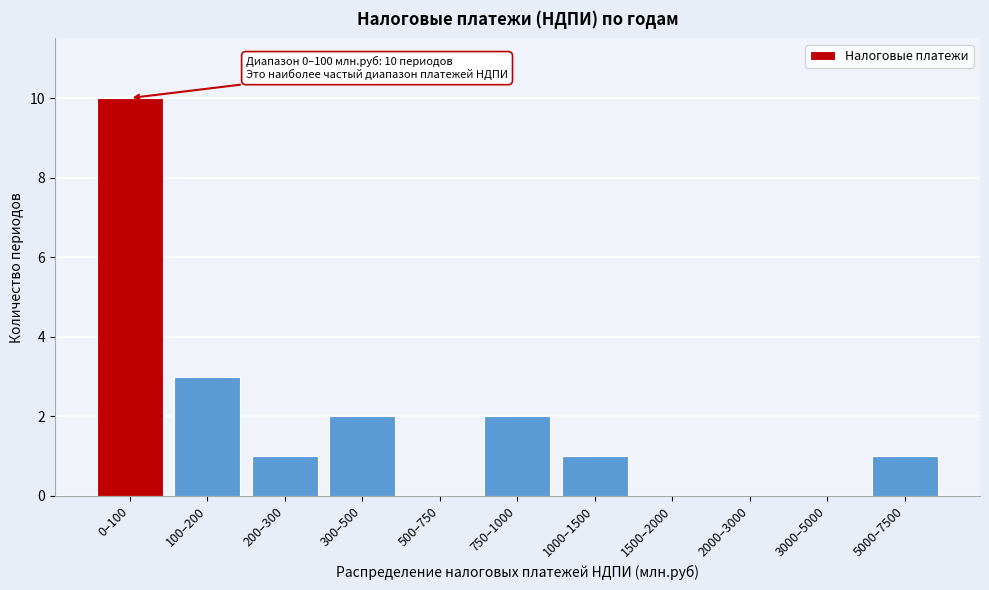

Reading left to right, extract all data points from this chart.

0–100=10	100–200=3	200–300=1	300–500=2	500–750=0	750–1000=2	1000–1500=1	1500–2000=0	2000–3000=0	3000–5000=0	5000–7500=1